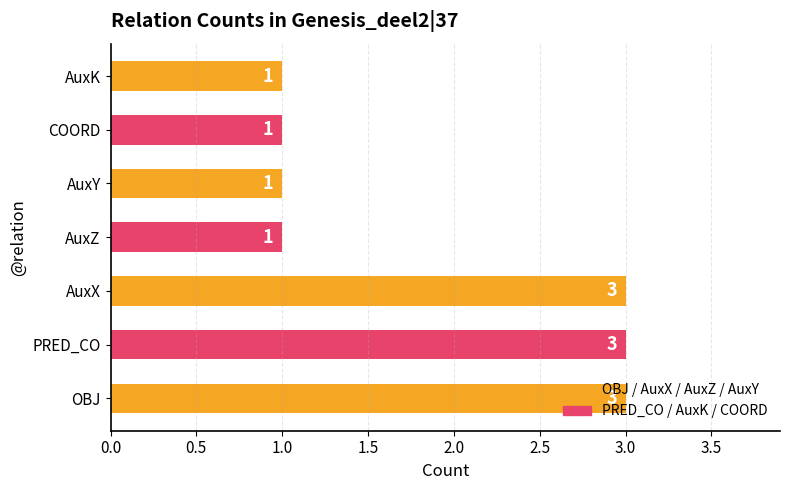

What is the ratio of the value at AuxX to the value at AuxZ?

3.0